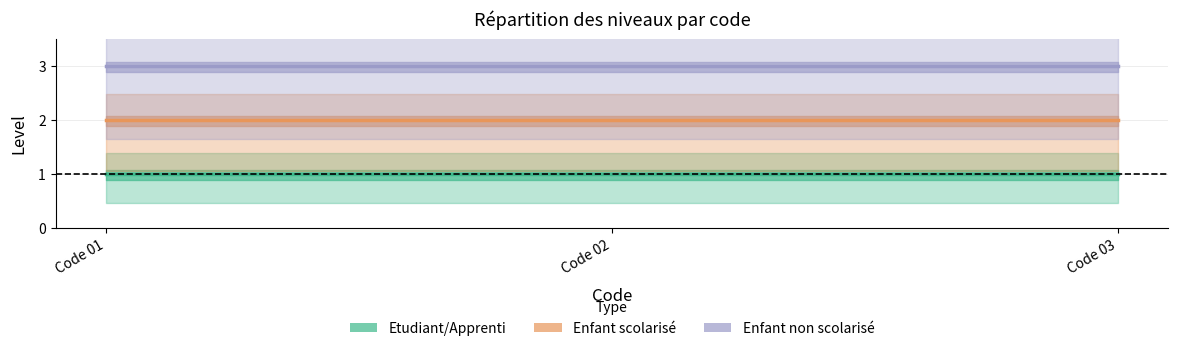

Rank the series at Code 01 from lowest to highest value.

Etudiant/Apprenti, Enfant scolarisé, Enfant non scolarisé